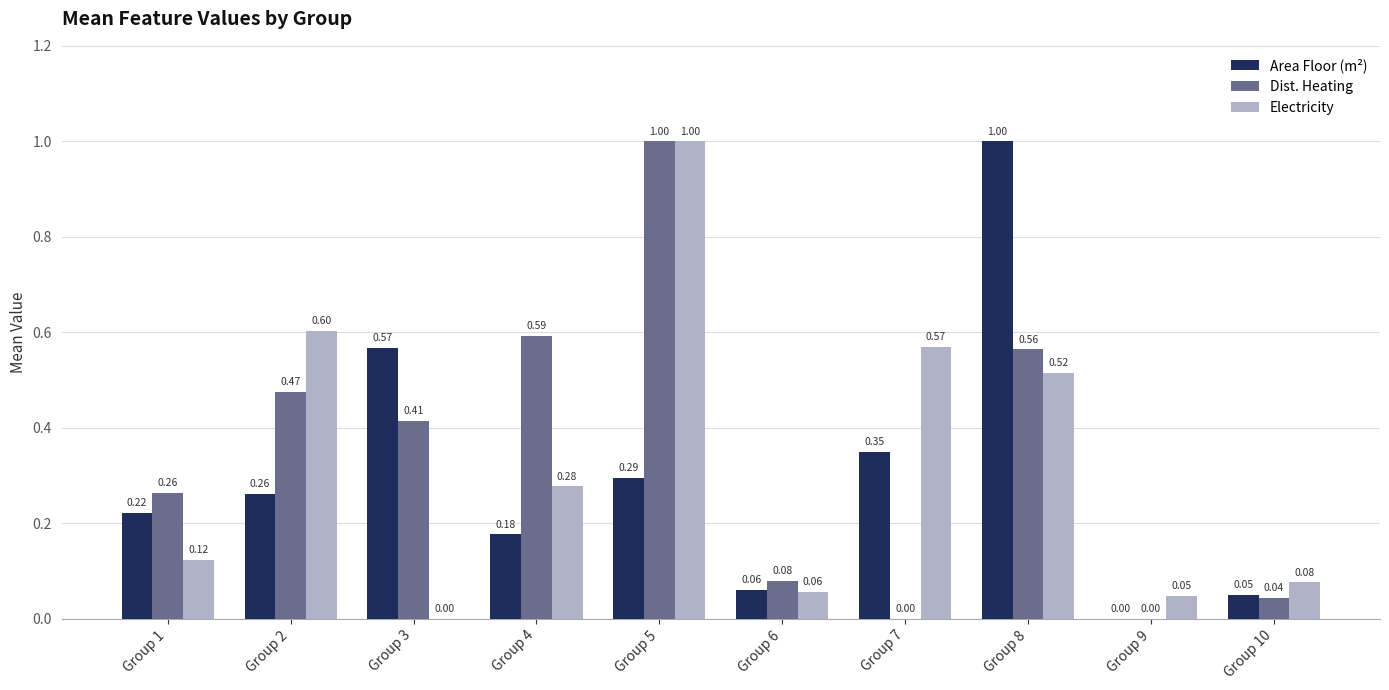

Which series changed the most between Group 4 and Group 10?

Dist. Heating